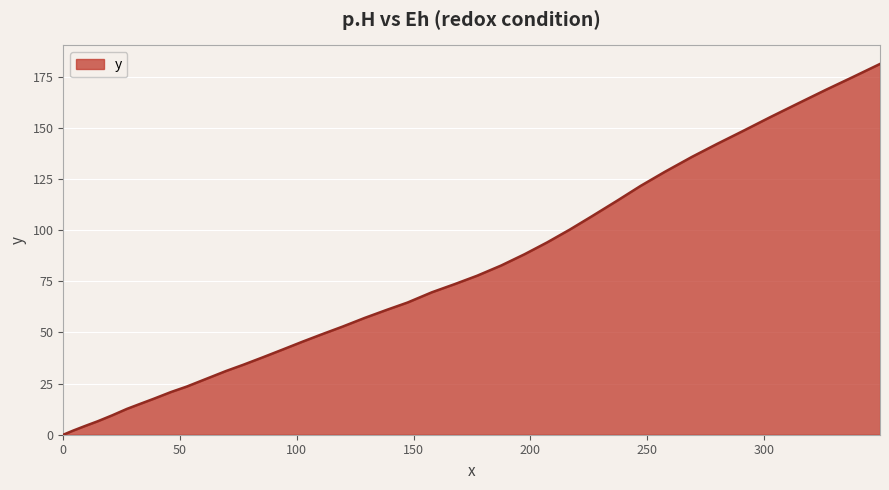

What is the maximum value shown in the chart?

181.2